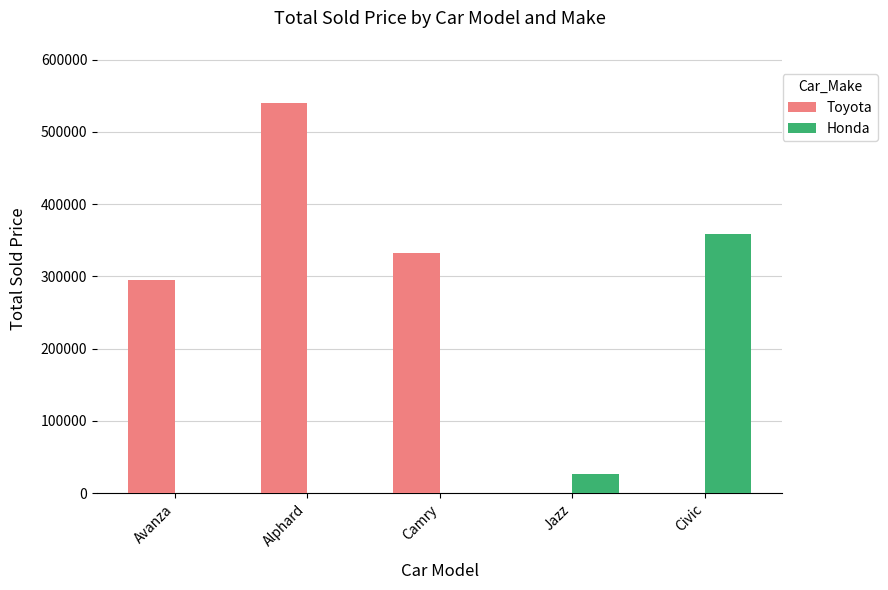

Reading left to right, what are all the values shown in this chart?

Toyota: 295000	539600	332400	0	0
Honda: 0	0	0	27000	359200